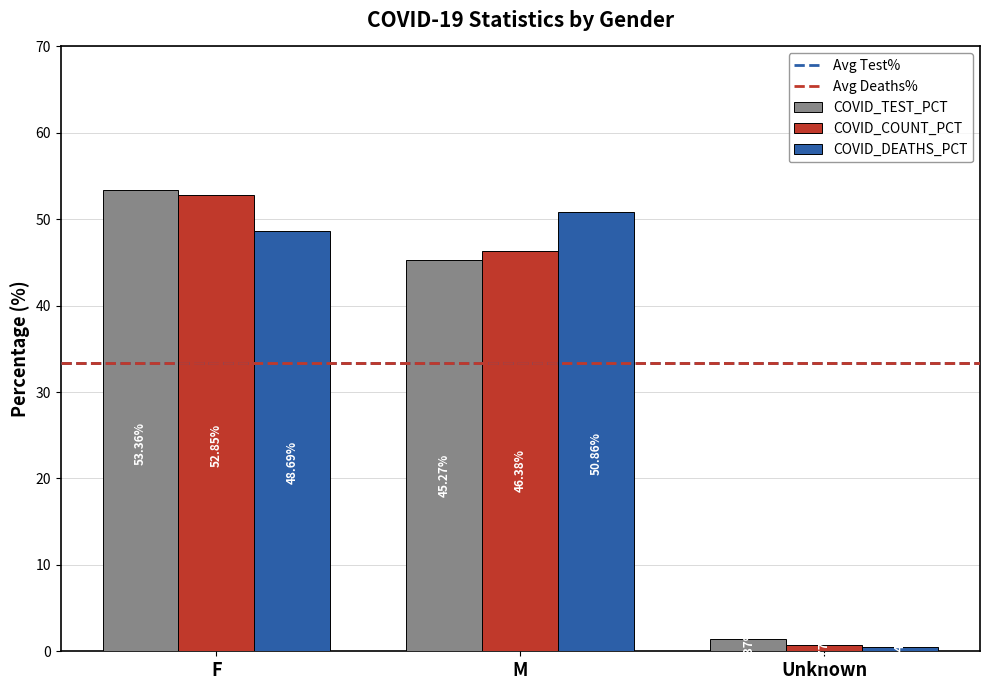

What is the sum of all COVID_COUNT_PCT values?

100.0